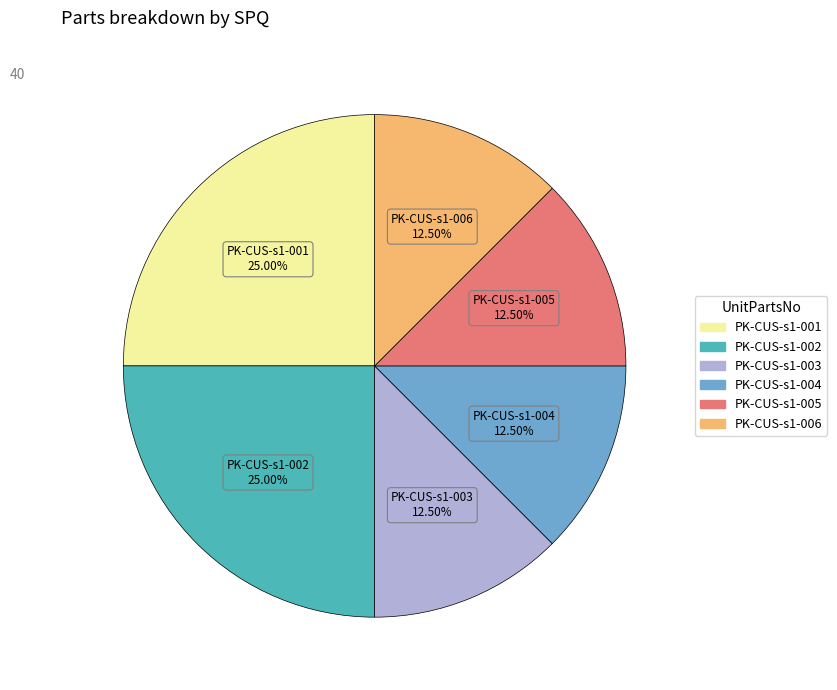

Approximately how many times larger is the value at PK-CUS-s1-005 compared to PK-CUS-s1-004?

1.0